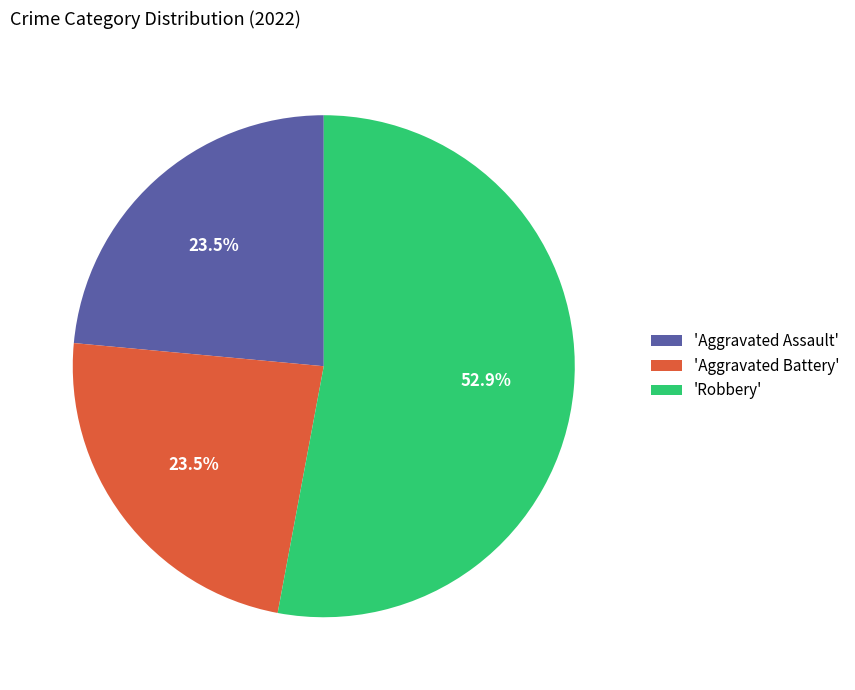

Combined, what portion of the pie is 'Robbery' and 'Aggravated Battery'?

76.5%